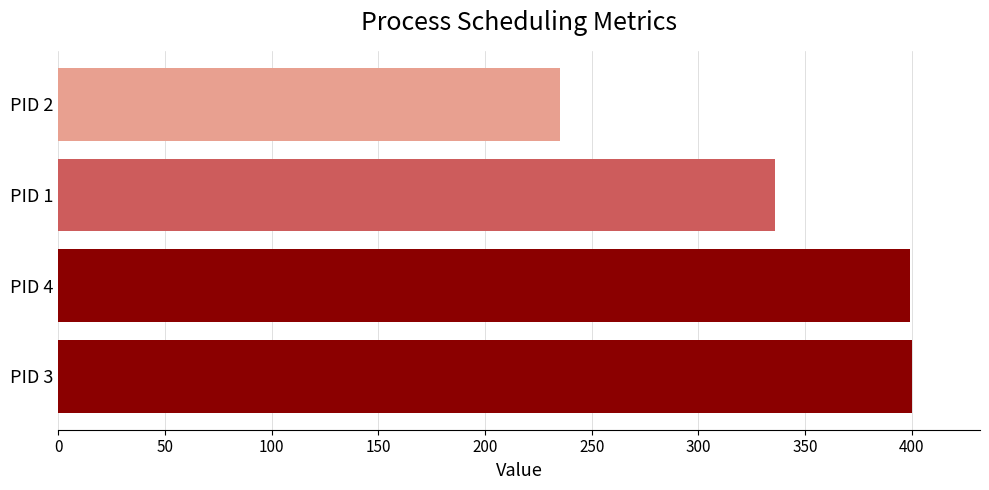

The value at PID 3 is 194. True or false?

False